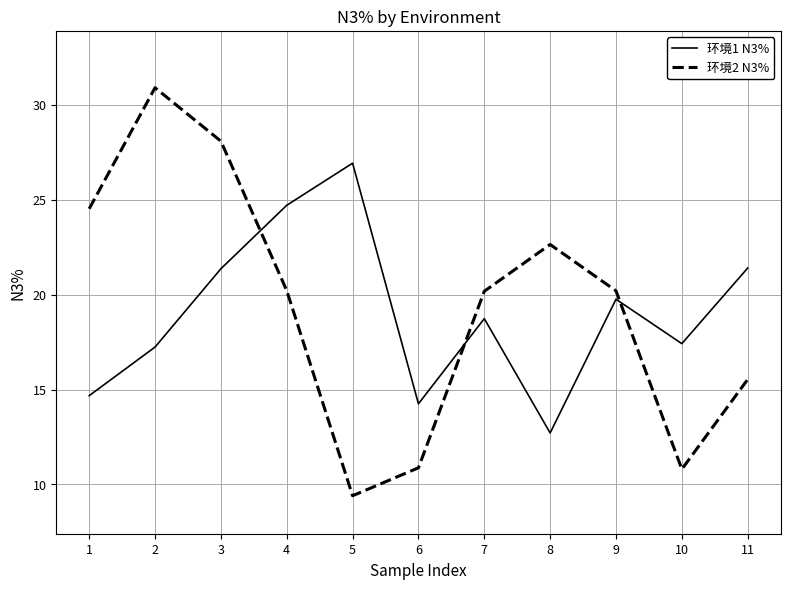

The value of 环境2 N3% at 6 is 10.9. True or false?

True